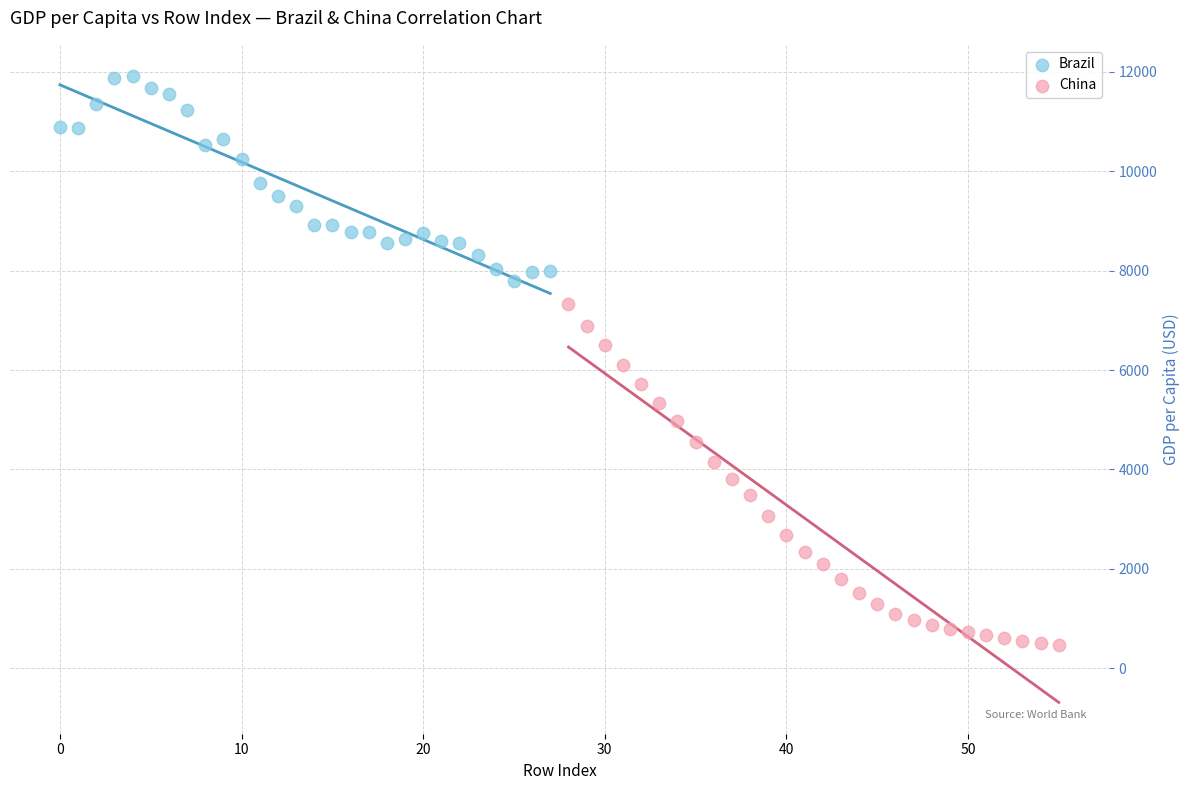

What are all the series names shown in the legend?

Brazil, China